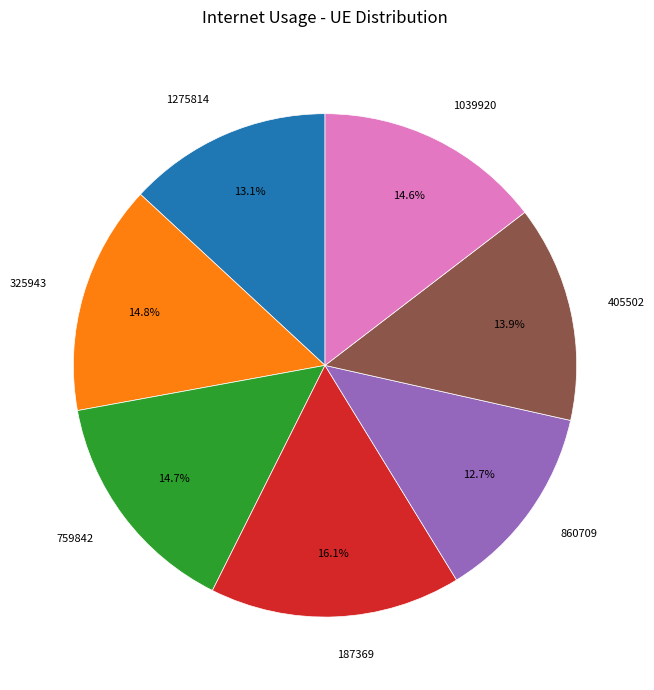

Which has a higher value, 325943 or 860709?

325943